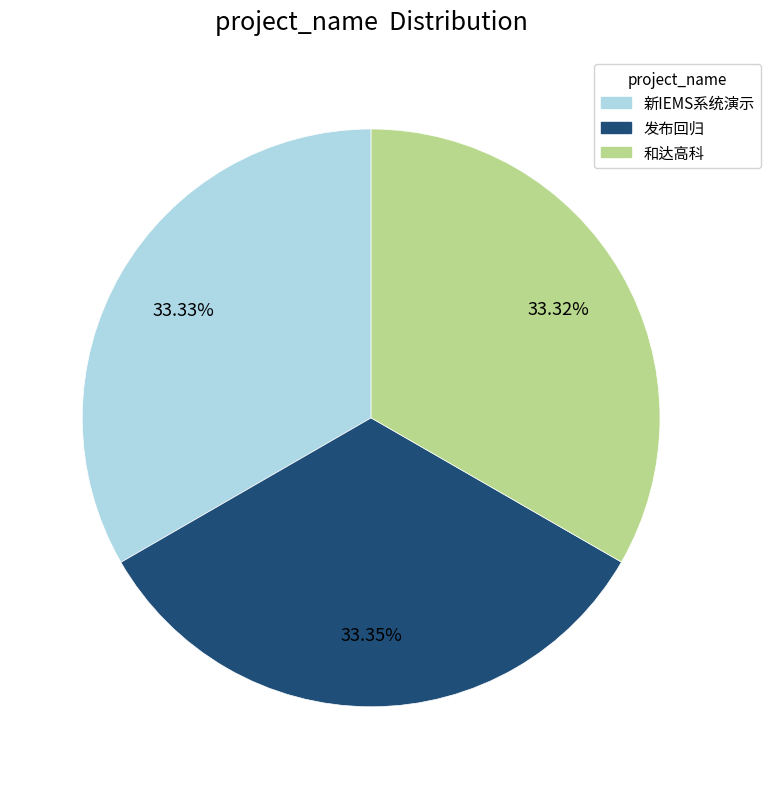

The 发布回归 slice represents 33% of the pie. True or false?

True